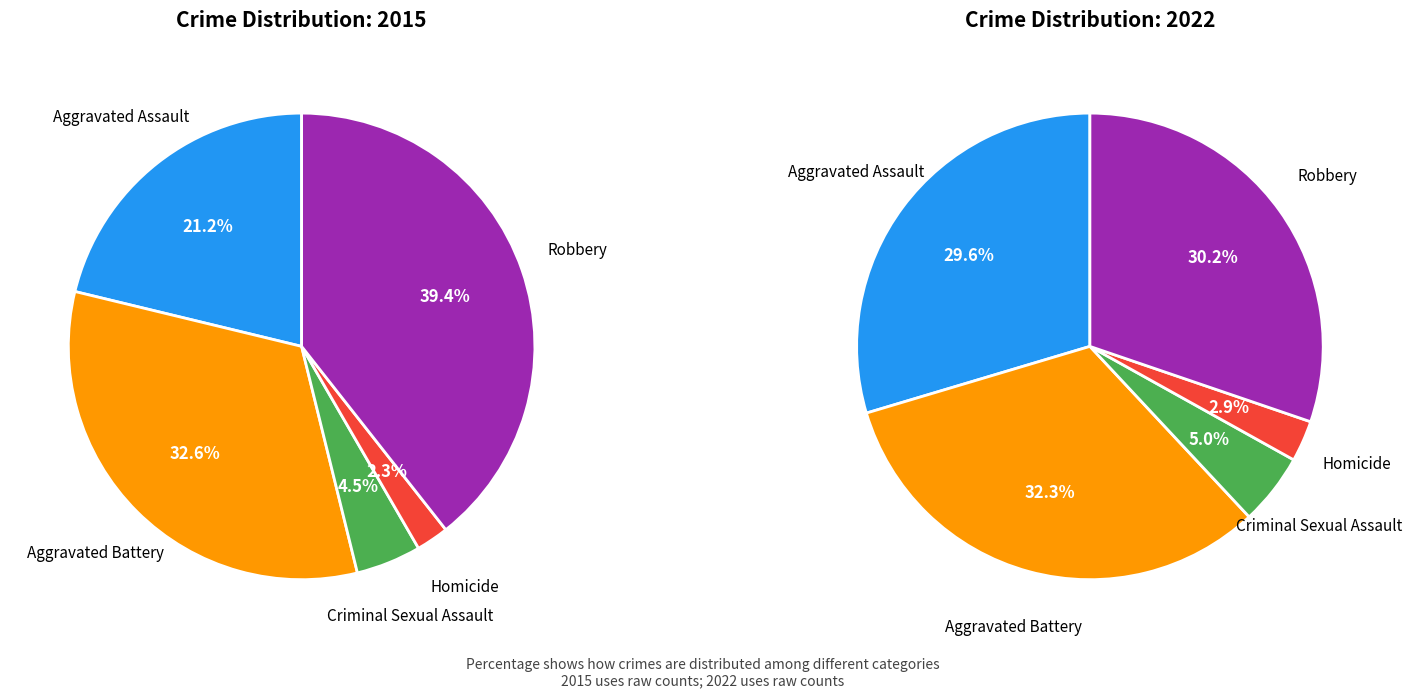

Which category has the smallest portion of the pie?

Homicide